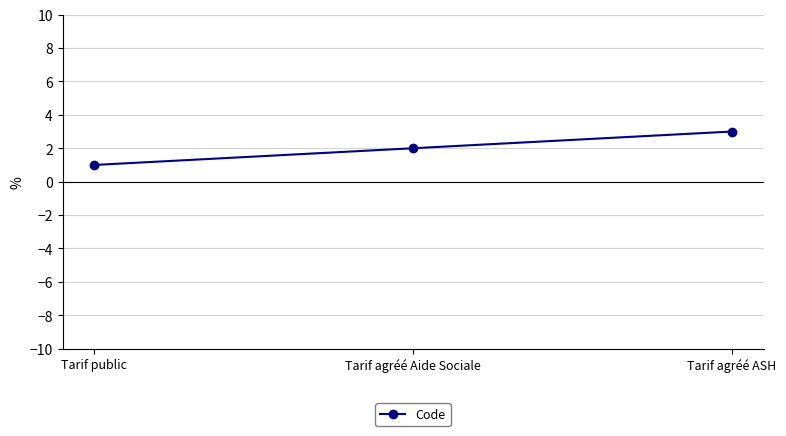

What is the smallest value displayed?

1